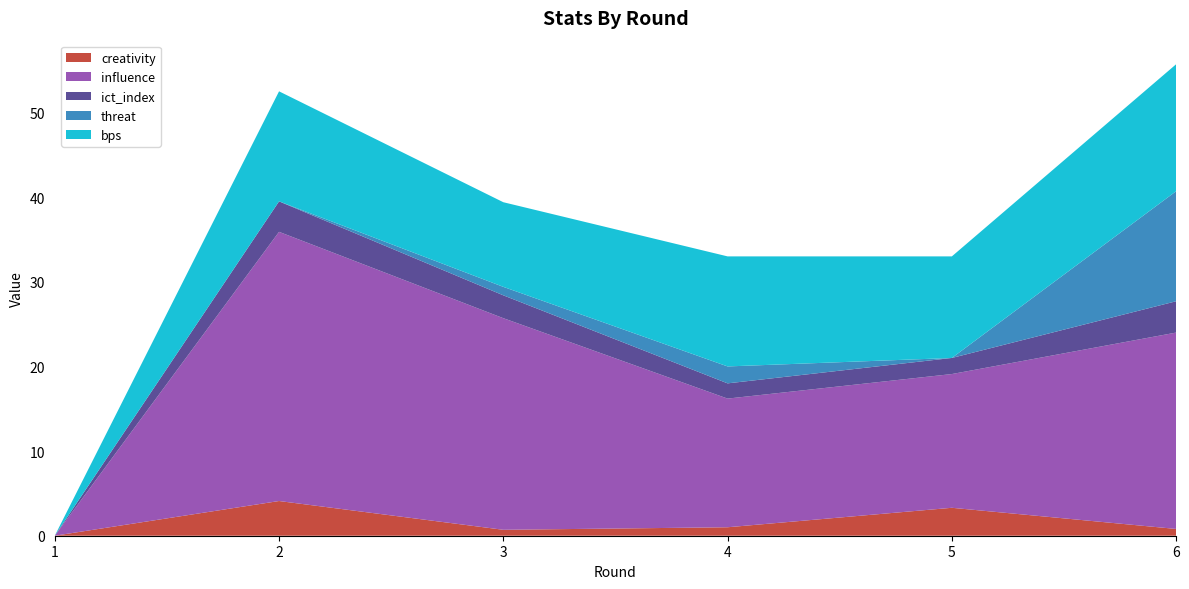

Reading right to left, transcribe all the data shown in this chart.

creativity: 6=0.8	5=3.3	4=1.0	3=0.7	2=4.1	1=0.0
influence: 6=23.2	5=15.8	4=15.2	3=25.0	2=31.8	1=0.0
ict_index: 6=3.7	5=1.9	4=1.8	3=2.7	2=3.6	1=0.0
threat: 6=13.0	5=0.0	4=2.0	3=1.0	2=0.0	1=0.0
bps: 6=15.0	5=12.0	4=13.0	3=10.0	2=13.0	1=0.0